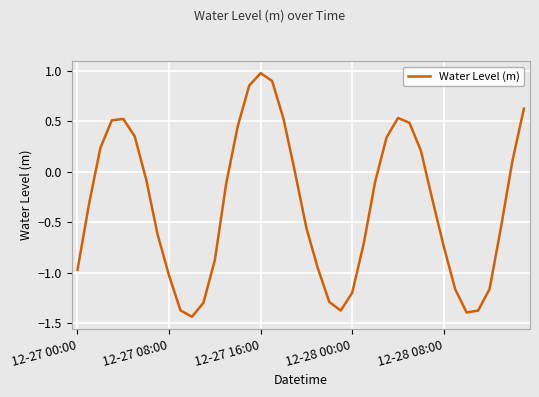

What is the greatest value displayed?

1.0